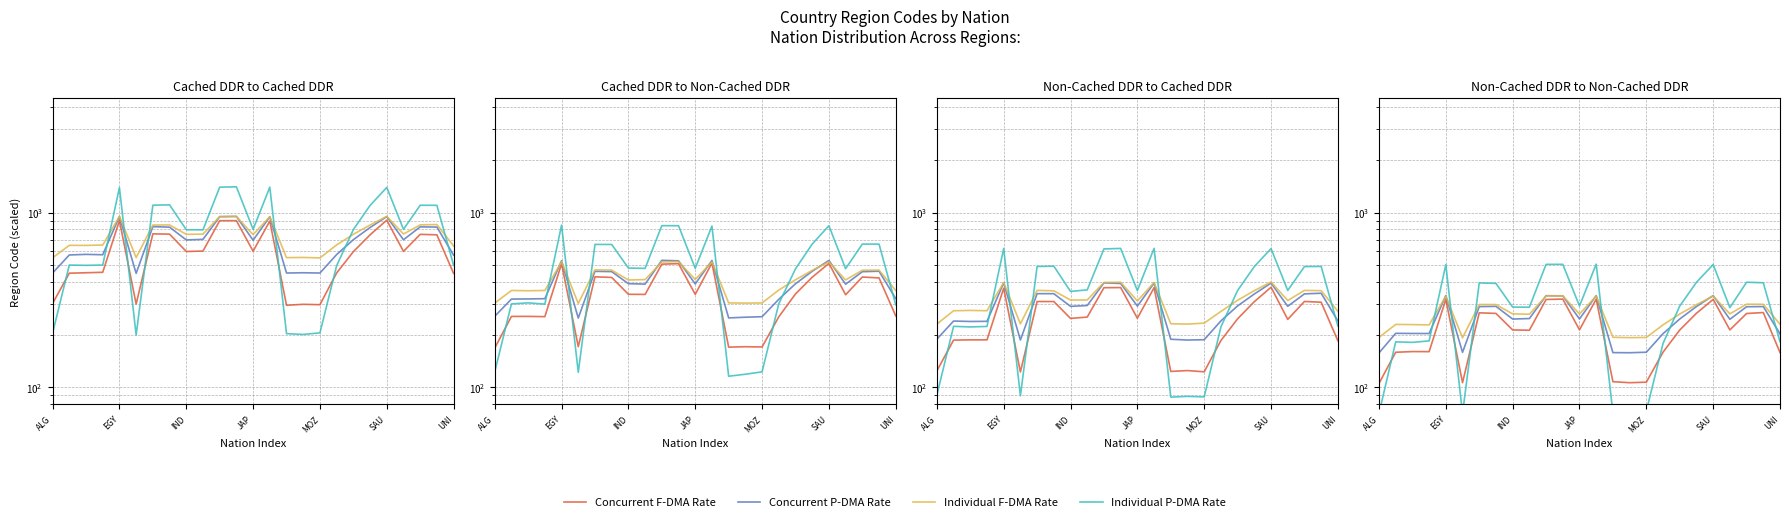

At ALG, list the series in order from smallest to largest.

Individual P-DMA Rate, Concurrent F-DMA Rate, Concurrent P-DMA Rate, Individual F-DMA Rate